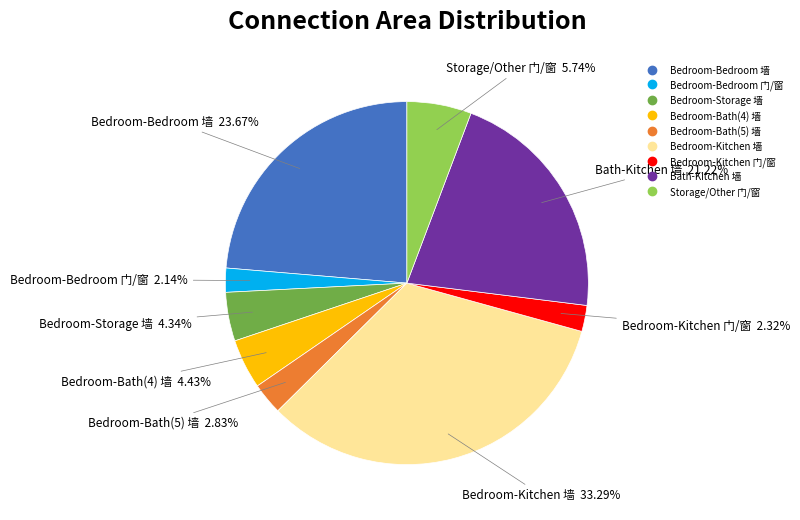

How many slices are in this pie chart?

9